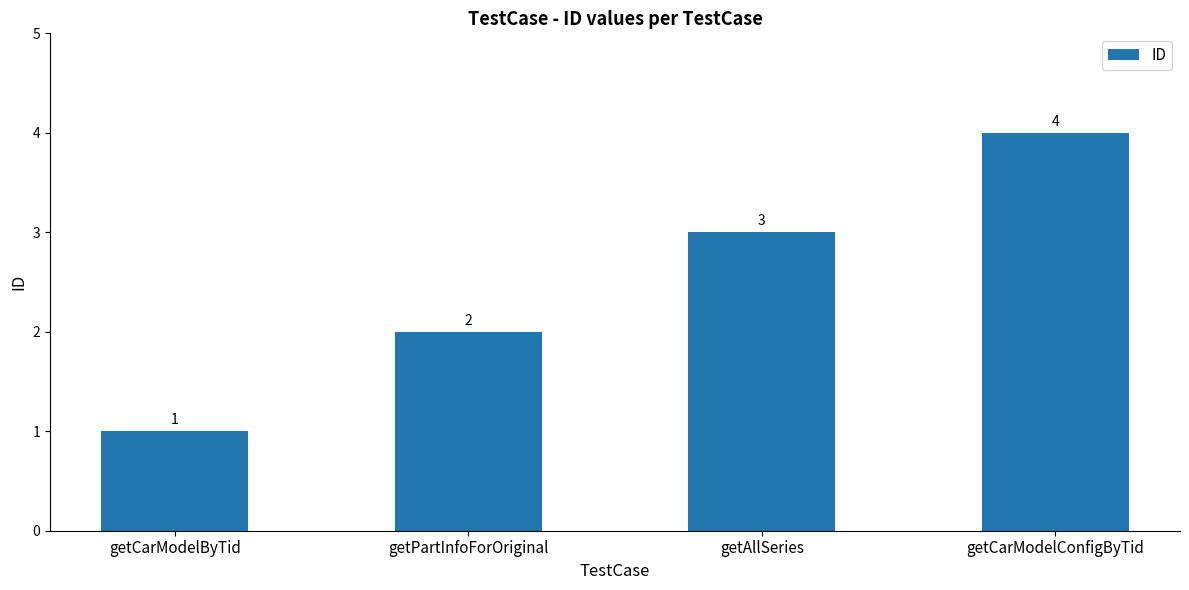

Read the value at getCarModelByTid.

1